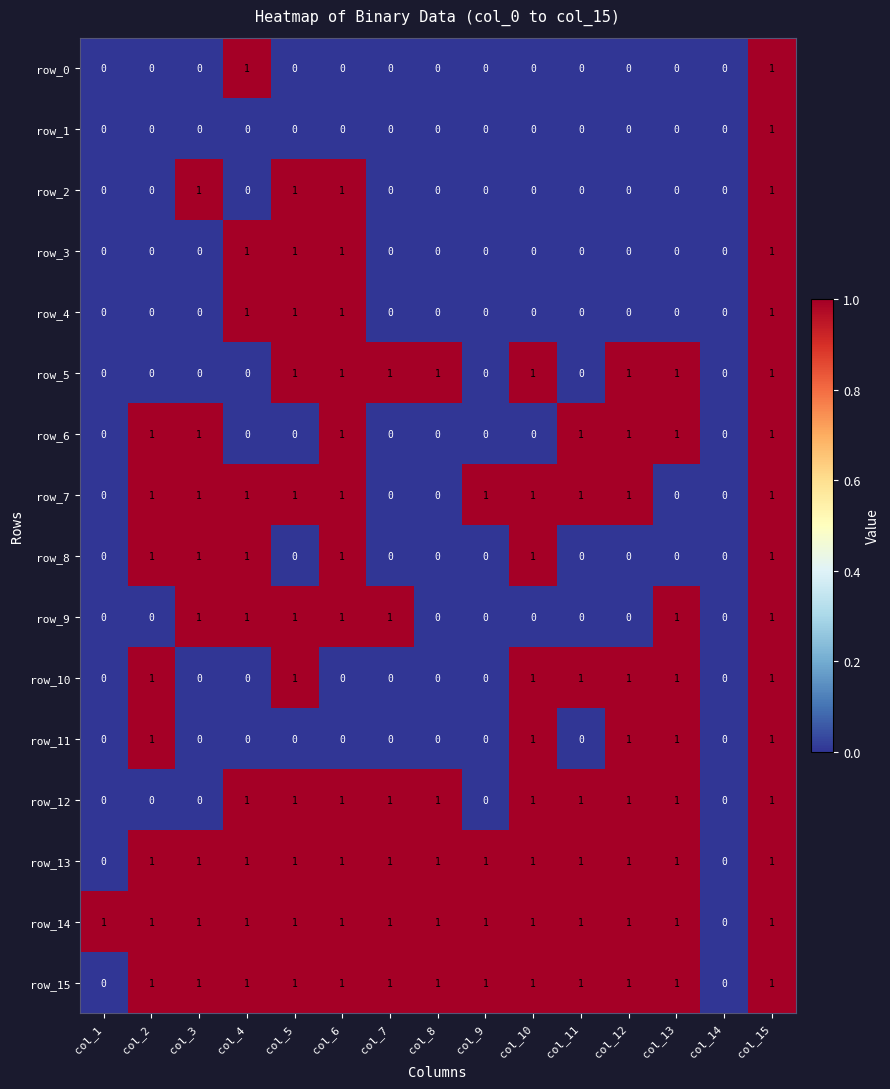

Reading left to right, list all the values displayed in this chart.

row_0: 0	0	0	1	0	0	0	0	0	0	0	0	0	0	1
row_1: 0	0	0	0	0	0	0	0	0	0	0	0	0	0	1
row_2: 0	0	1	0	1	1	0	0	0	0	0	0	0	0	1
row_3: 0	0	0	1	1	1	0	0	0	0	0	0	0	0	1
row_4: 0	0	0	1	1	1	0	0	0	0	0	0	0	0	1
row_5: 0	0	0	0	1	1	1	1	0	1	0	1	1	0	1
row_6: 0	1	1	0	0	1	0	0	0	0	1	1	1	0	1
row_7: 0	1	1	1	1	1	0	0	1	1	1	1	0	0	1
row_8: 0	1	1	1	0	1	0	0	0	1	0	0	0	0	1
row_9: 0	0	1	1	1	1	1	0	0	0	0	0	1	0	1
row_10: 0	1	0	0	1	0	0	0	0	1	1	1	1	0	1
row_11: 0	1	0	0	0	0	0	0	0	1	0	1	1	0	1
row_12: 0	0	0	1	1	1	1	1	0	1	1	1	1	0	1
row_13: 0	1	1	1	1	1	1	1	1	1	1	1	1	0	1
row_14: 1	1	1	1	1	1	1	1	1	1	1	1	1	0	1
row_15: 0	1	1	1	1	1	1	1	1	1	1	1	1	0	1